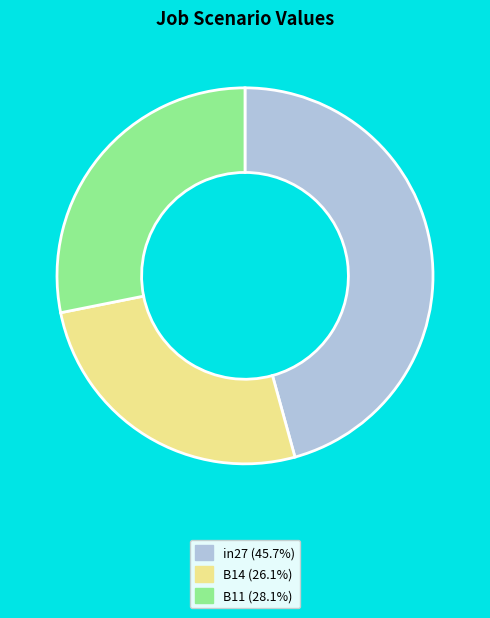

Combined, do B11 and in27 account for over 50%?

Yes